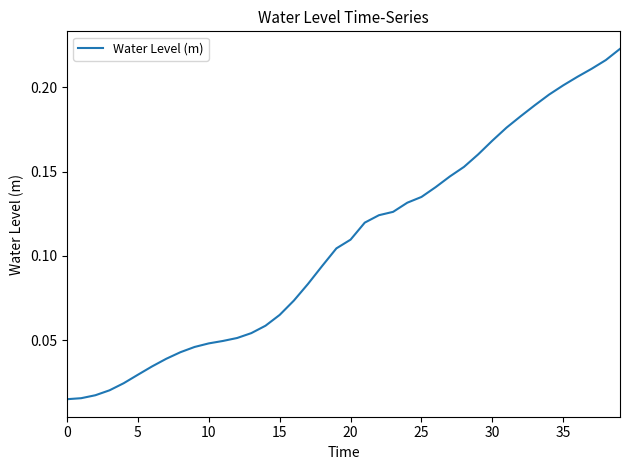

Is this an area chart (filled region under the line)?

No